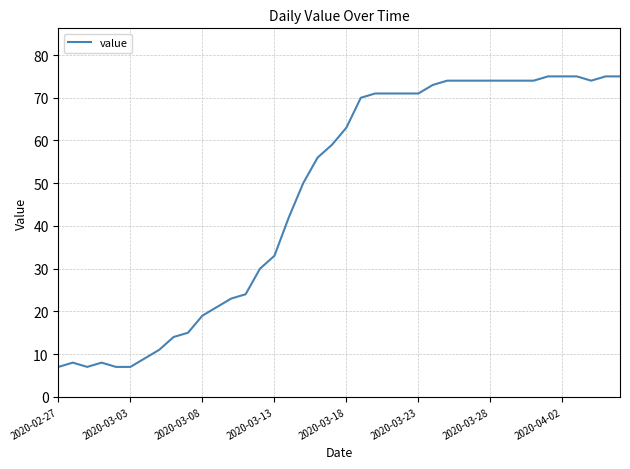

What is the minimum value shown in the chart?

7